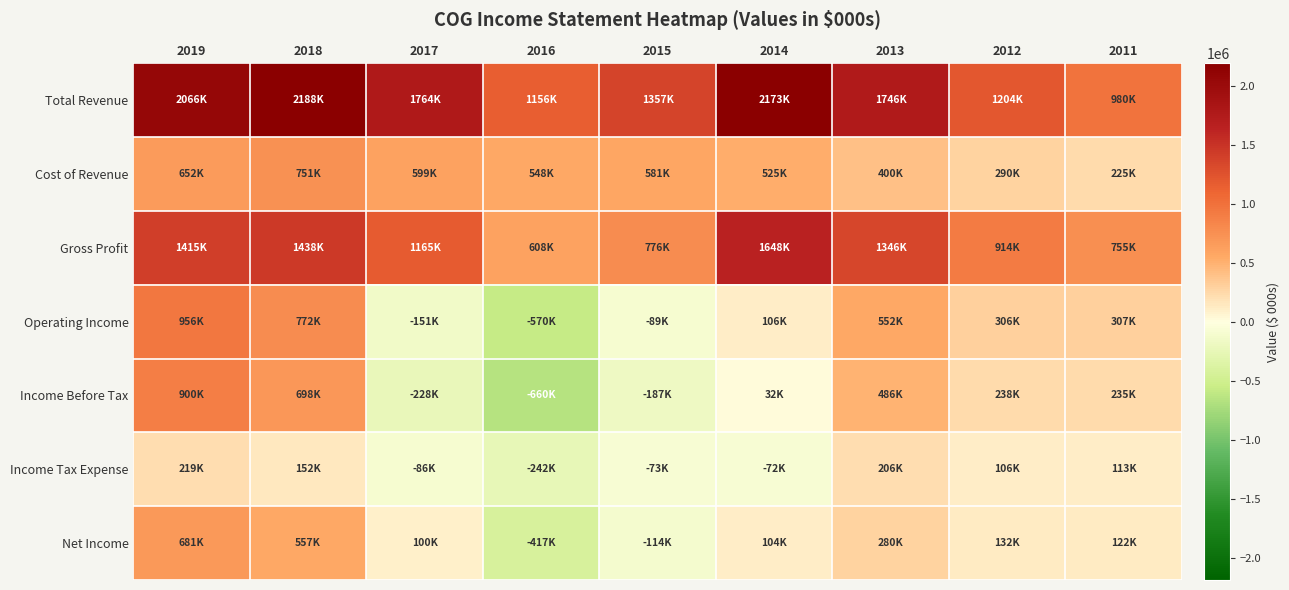

What is the total value across all series at 2018?

6555700